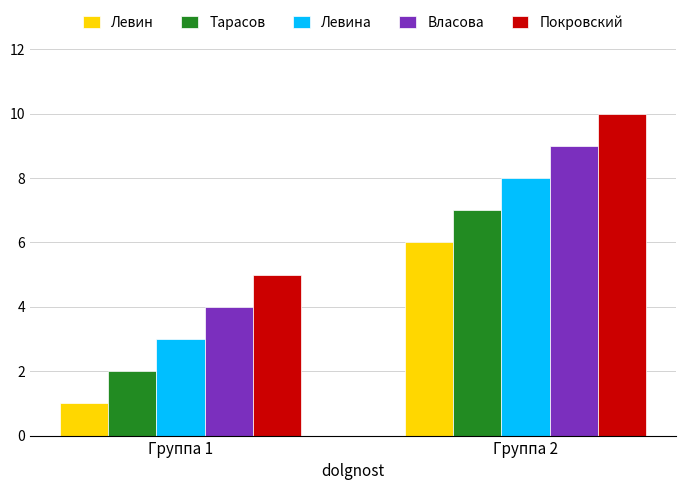

The Левин series shows 10 at Группа 2. True or false?

False